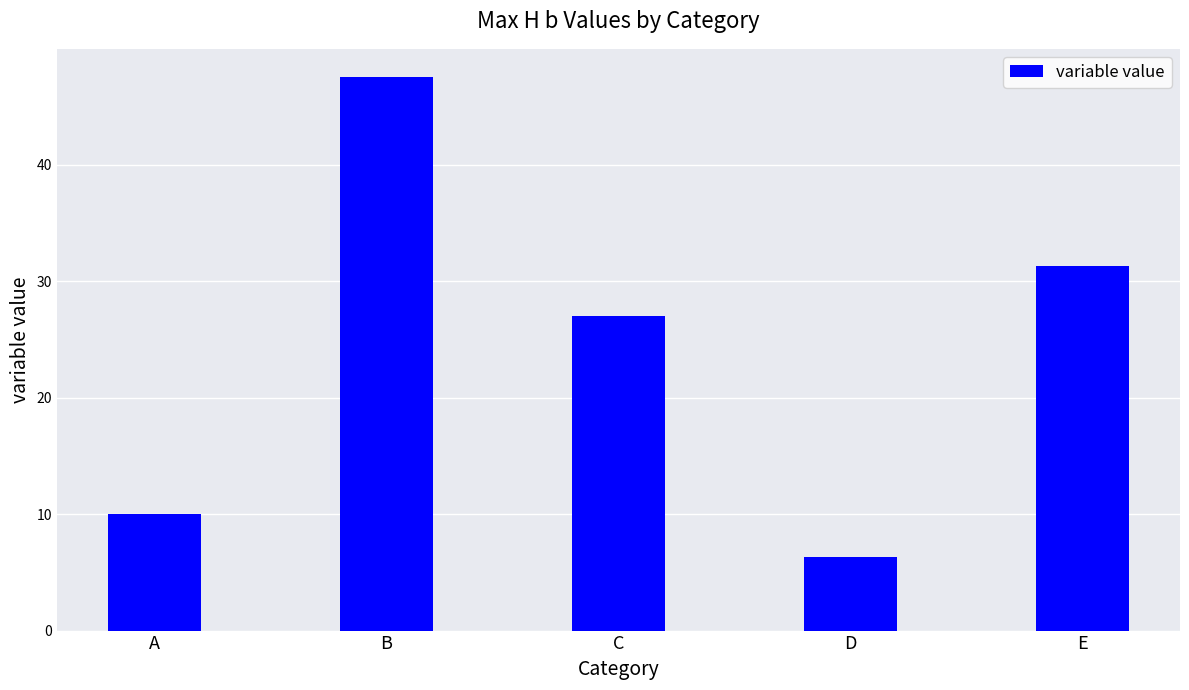

What is the difference between the maximum and minimum values?

41.2